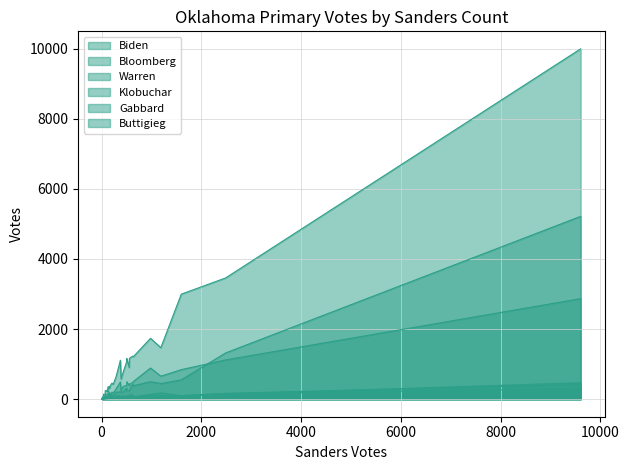

At which category is the sum across all series the highest?

13